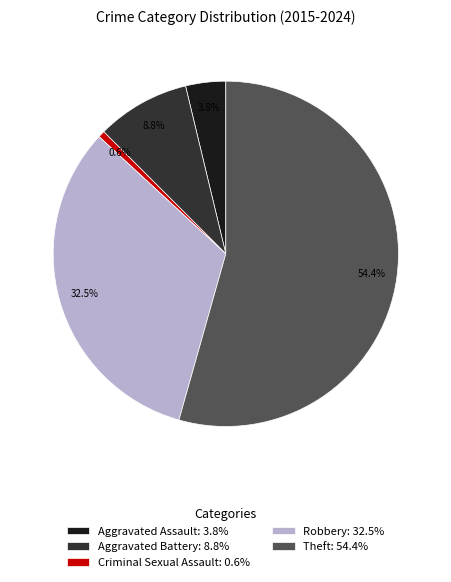

How many slices are in this pie chart?

5